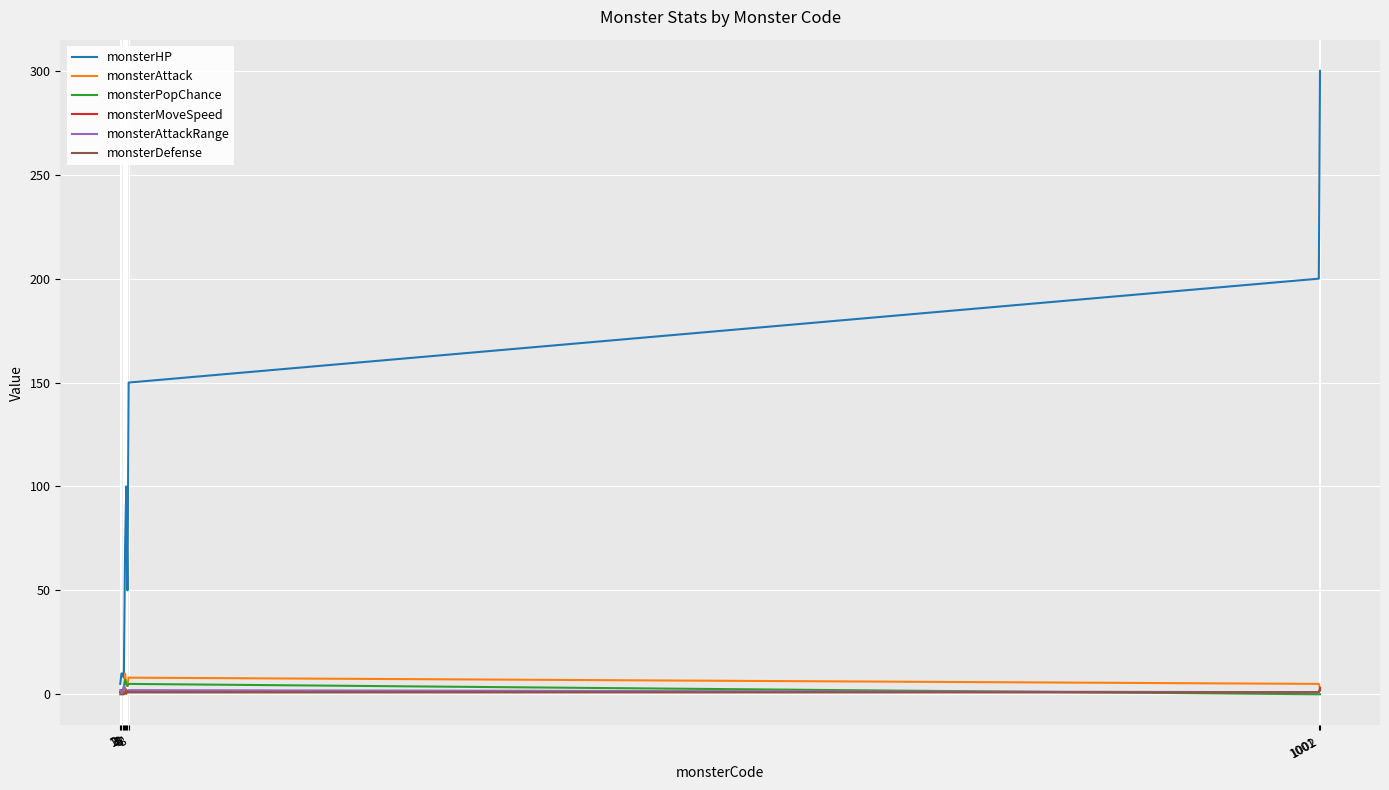

What is the total value across all series at 1?

10.0